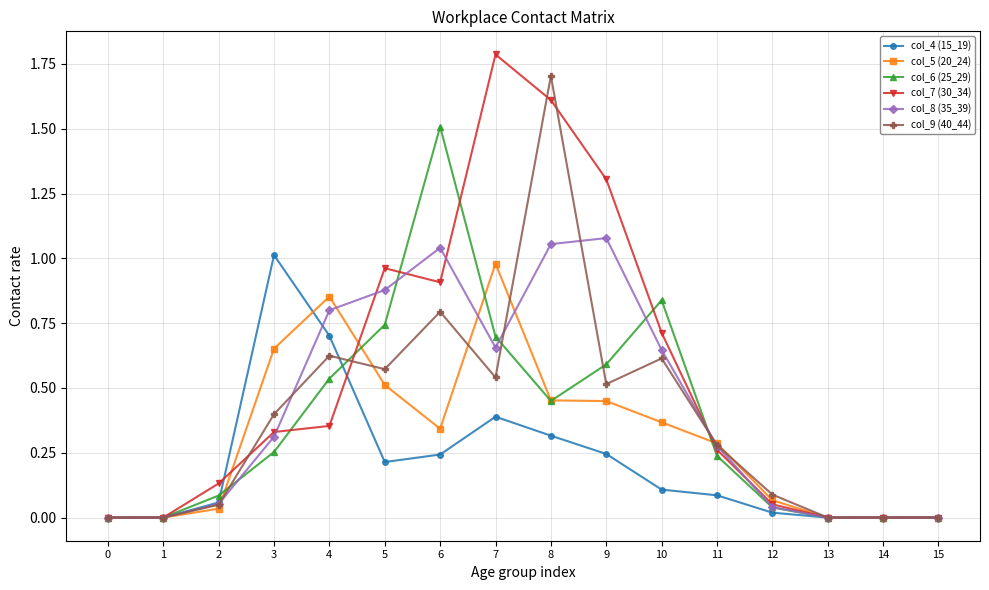

Does the chart display data point markers on the line(s)?

Yes